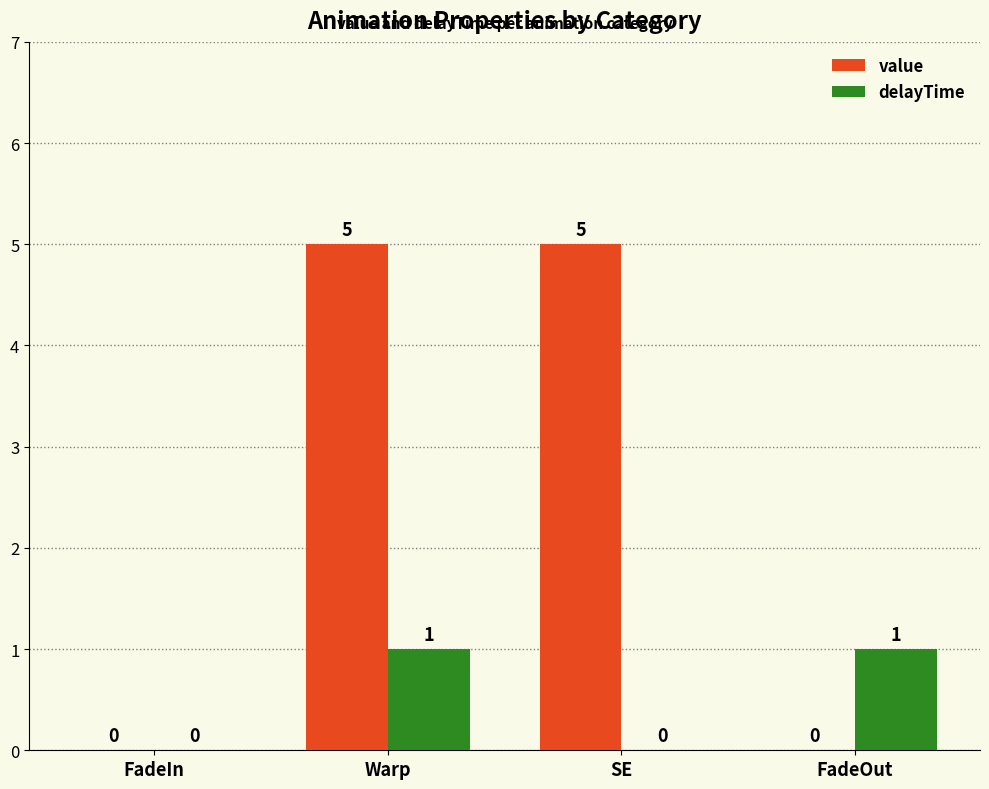

What is the sum of the value values at FadeIn and Warp?

5